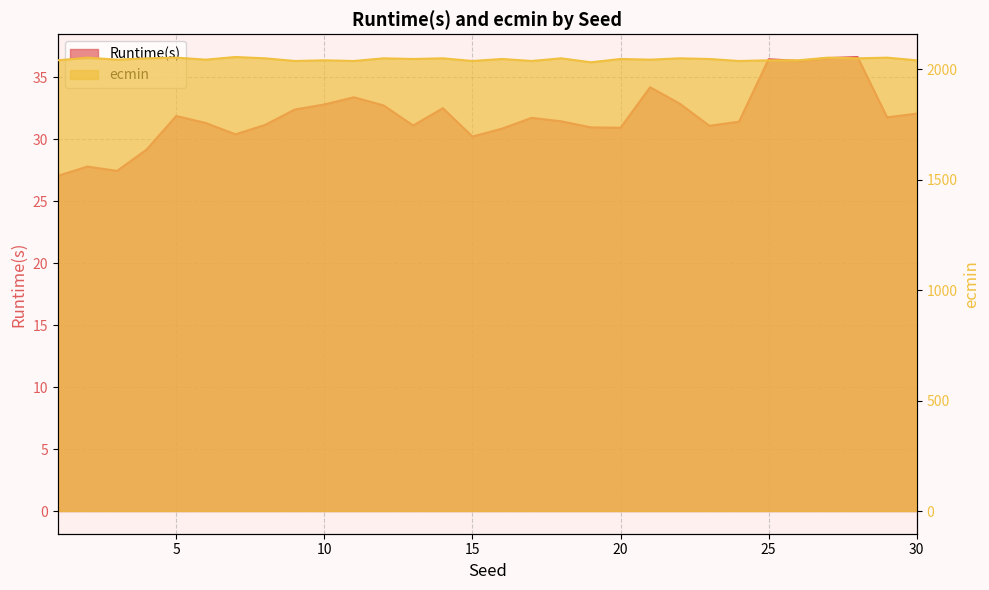

How many interior local valleys does the Runtime(s) series have?

8